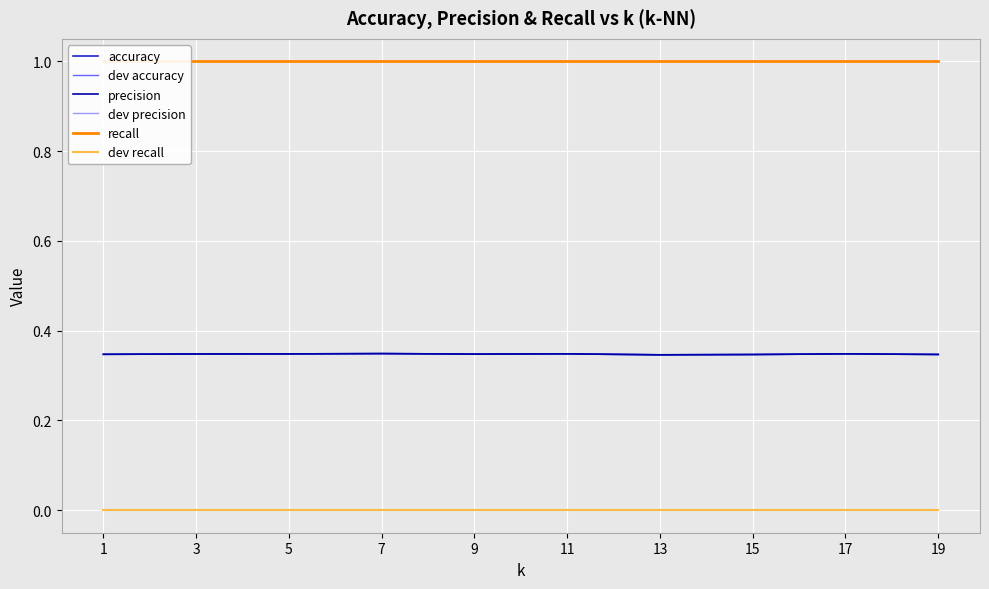

The value of accuracy at 13 is 0.3. True or false?

True